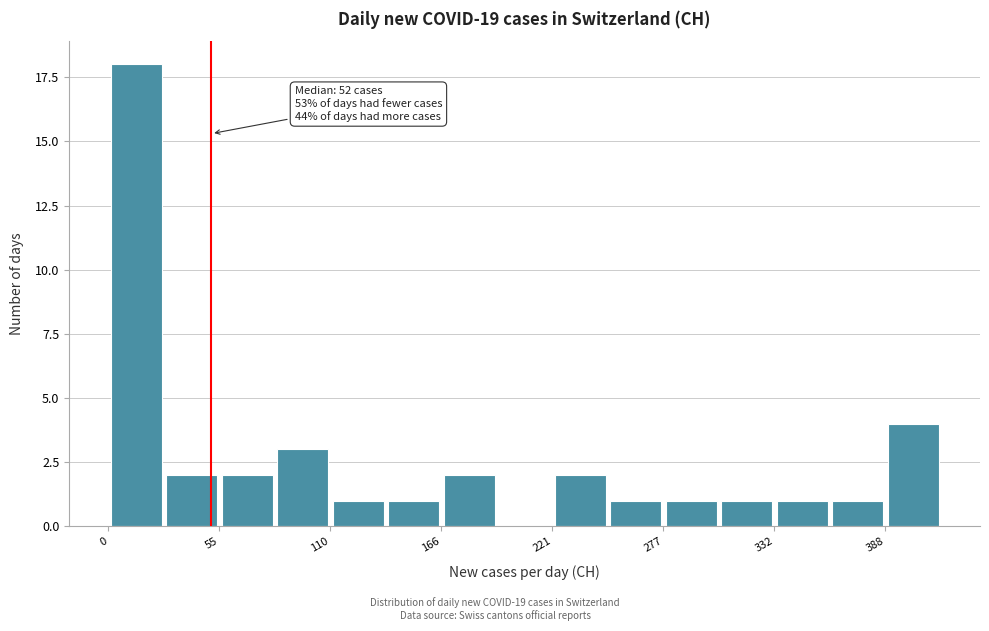

Around what value on the x-axis is the tallest bar? Give the approximate position of its centre, as read against the axis.

10